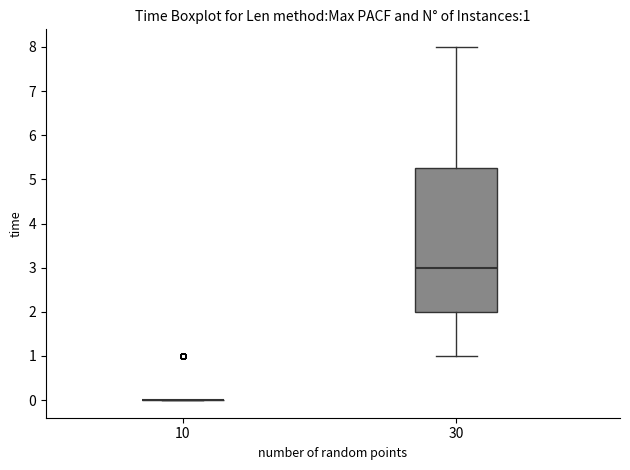

Comparing the boxes themselves (not the whiskers), which one is the tallest?

30